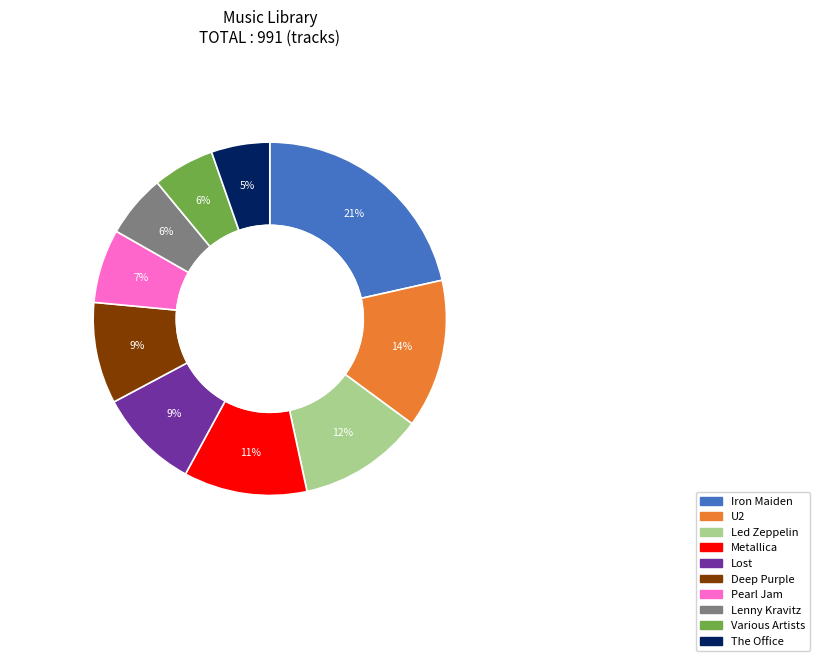

To the nearest percent, what is the difference between the largest and smallest slice percentages?

16%